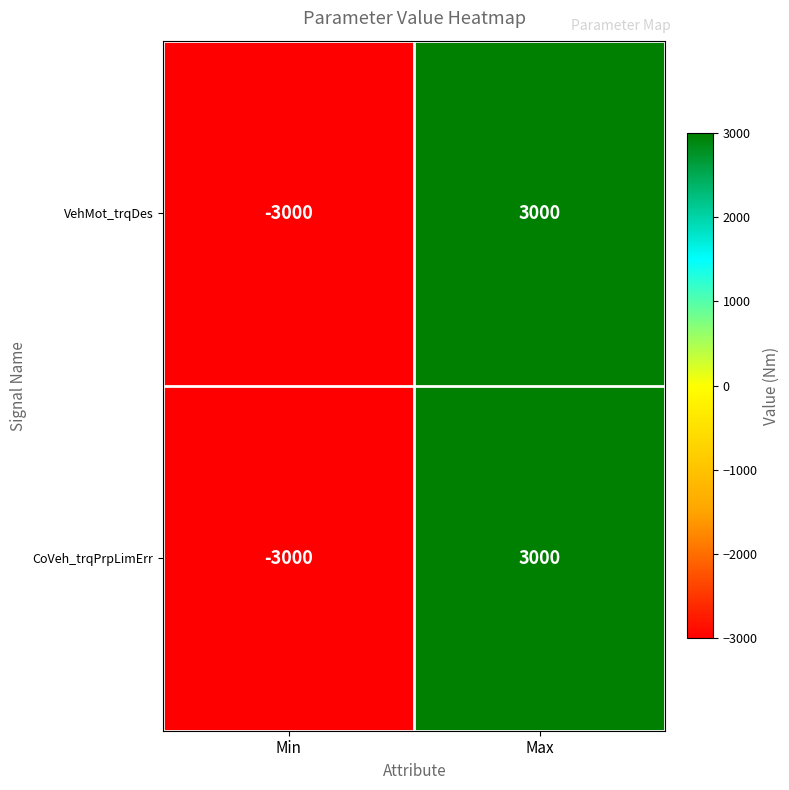

How many values in VehMot_trqDes are above zero?

1